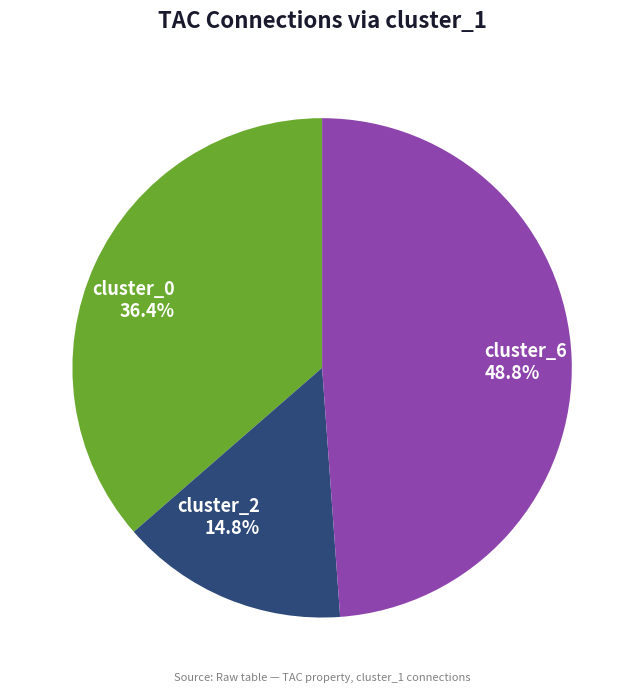

Which category has the smallest portion of the pie?

cluster_2